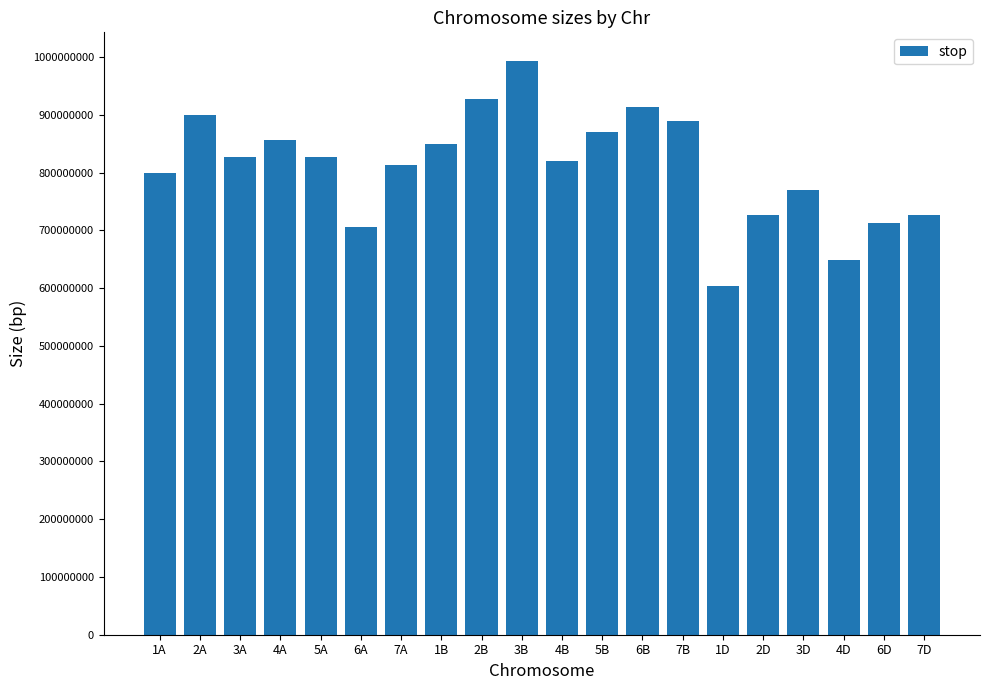

The value at 2D is 1299412365. True or false?

False